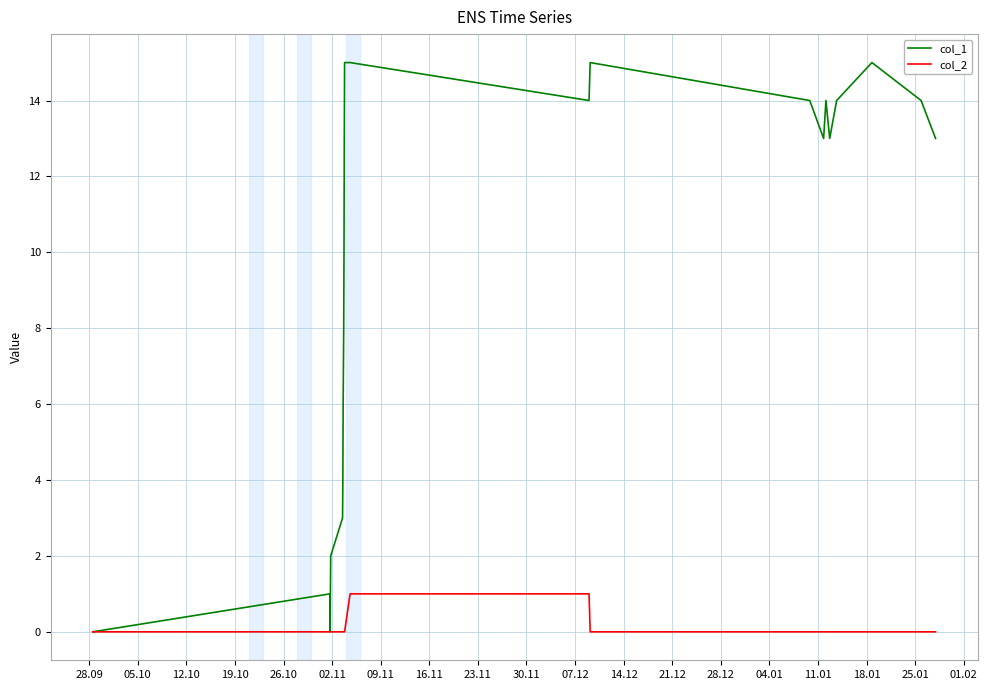

How many lines are shown in the chart?

2